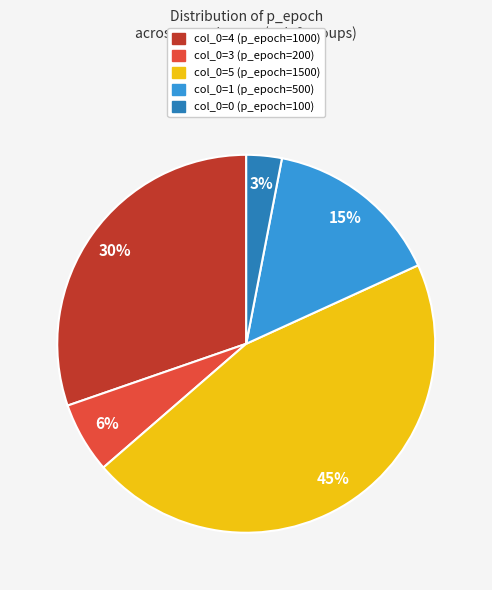

Is there a majority slice in this chart?

No